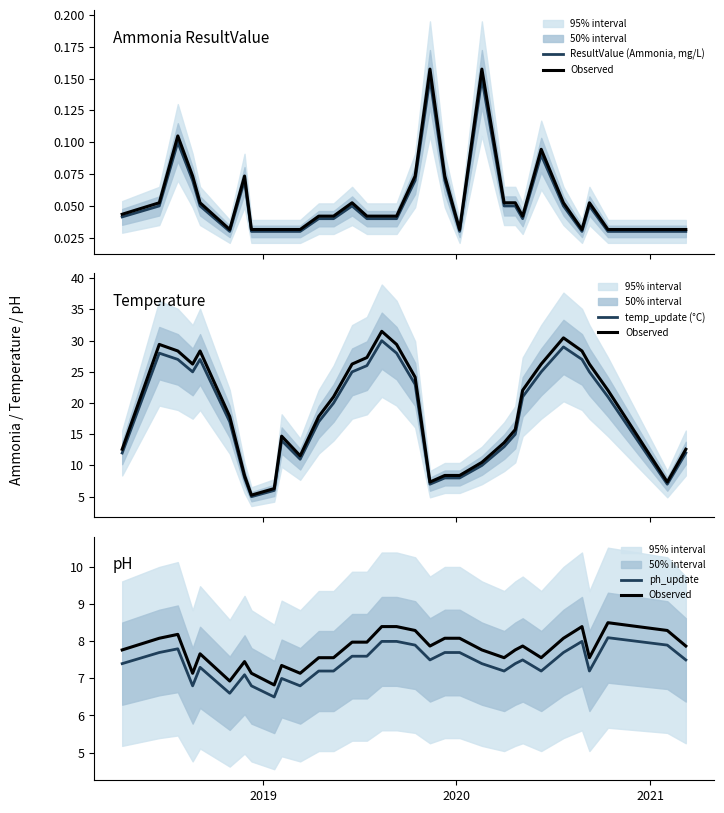

What is the maximum value shown in the chart?

30.0